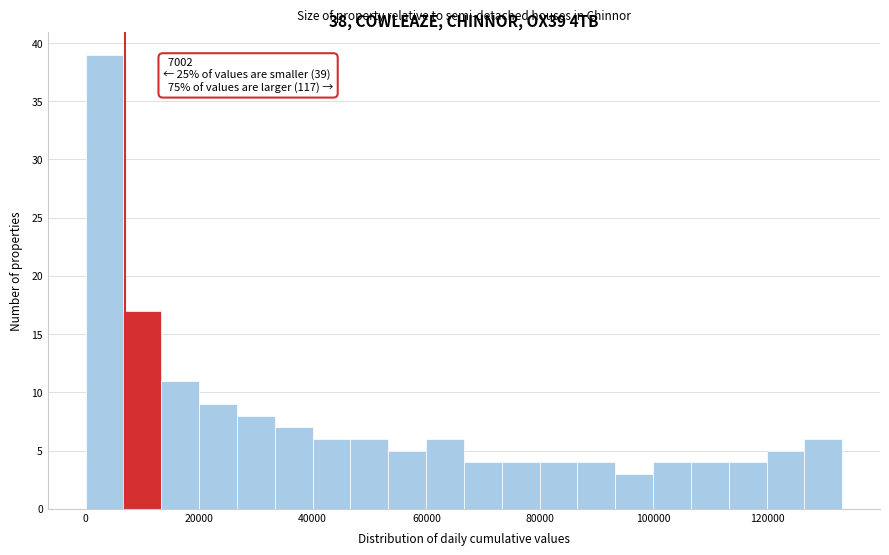

Around what value on the x-axis is the tallest bar? Give the approximate position of its centre, as read against the axis.

4000